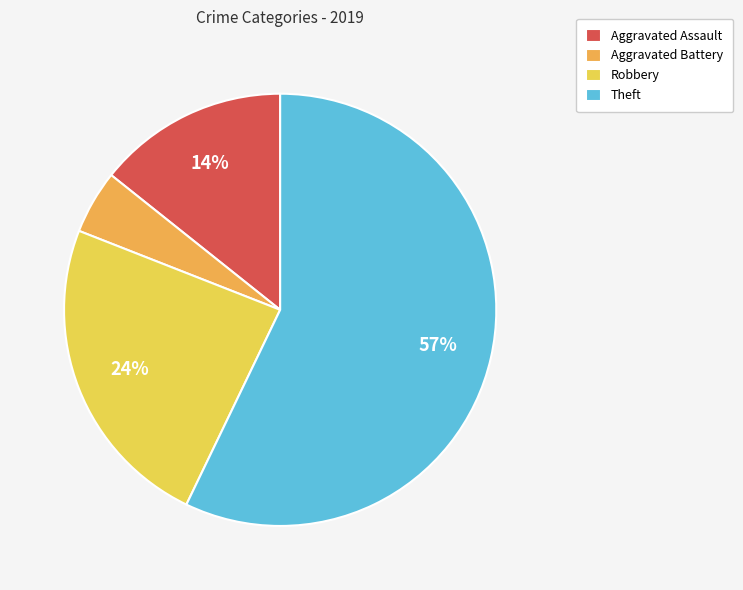

To the nearest percent, what is the difference between the Theft and Aggravated Assault slice percentages?

43%